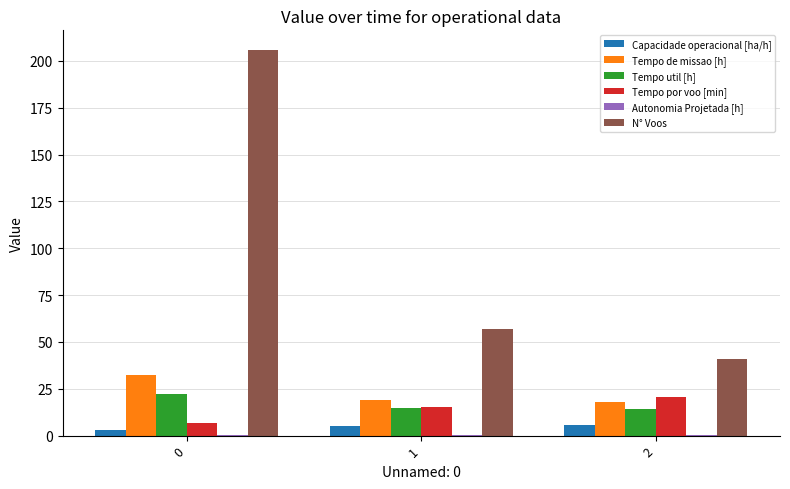

Which series changed the most between 0 and 1?

N° Voos